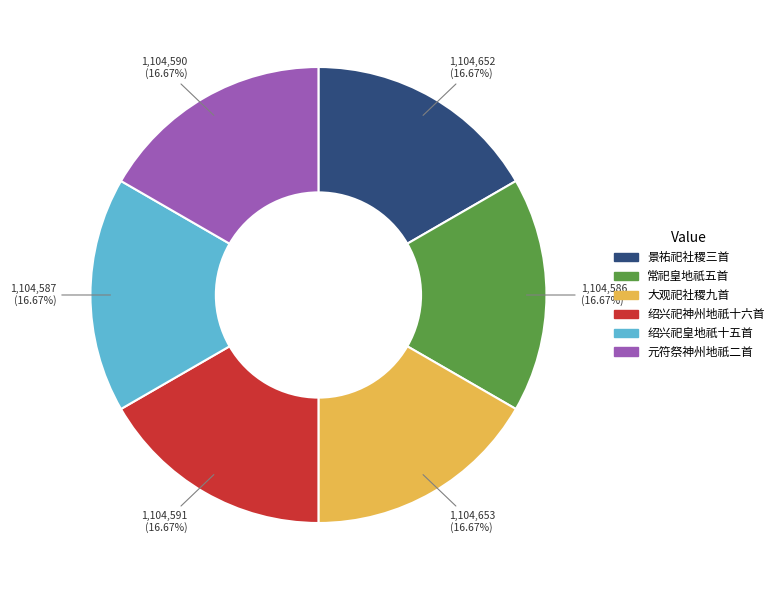

Which category has the smallest portion of the pie?

常祀皇地祇五首 迎神用《宁安》。八变。